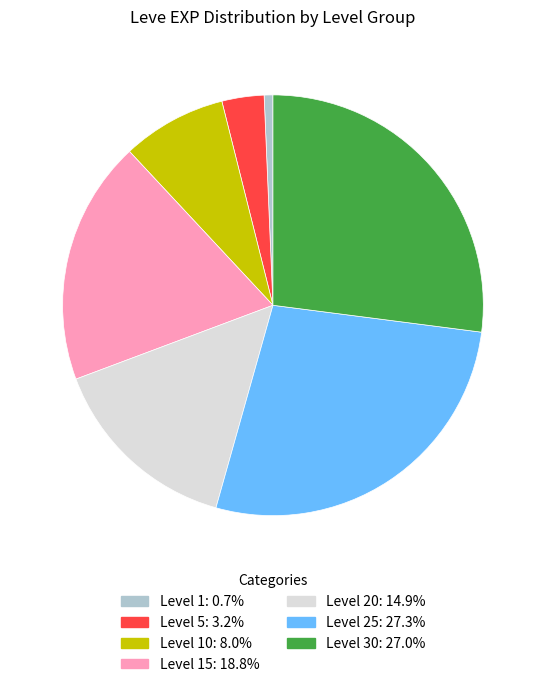

Is there a majority slice in this chart?

No